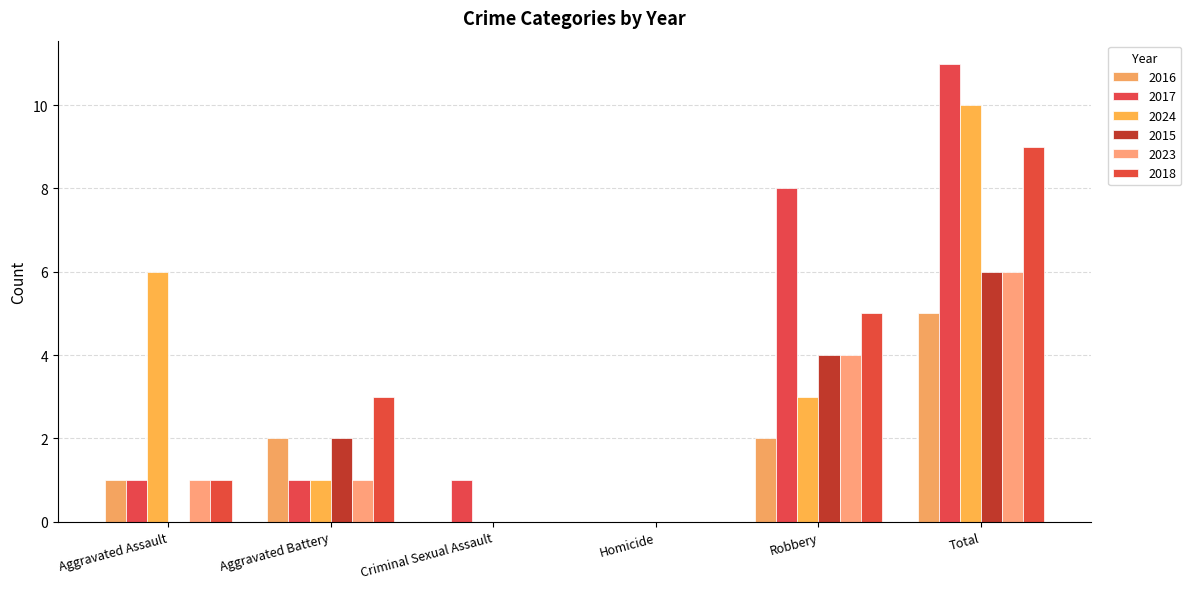

The 2015 series shows 0 at Homicide. True or false?

True